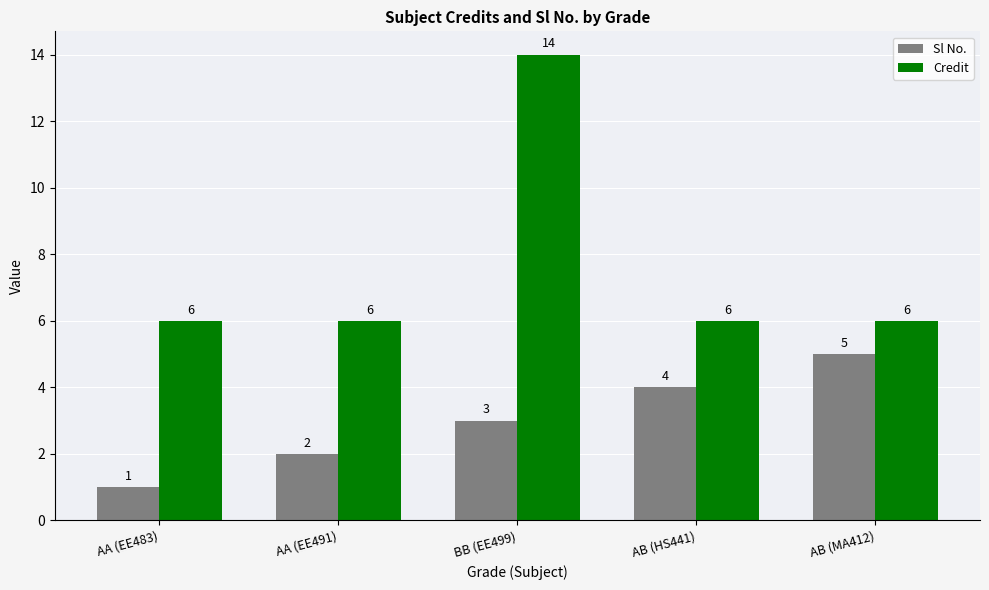

What is the value of the Credit bar at the 5th from the left?

6